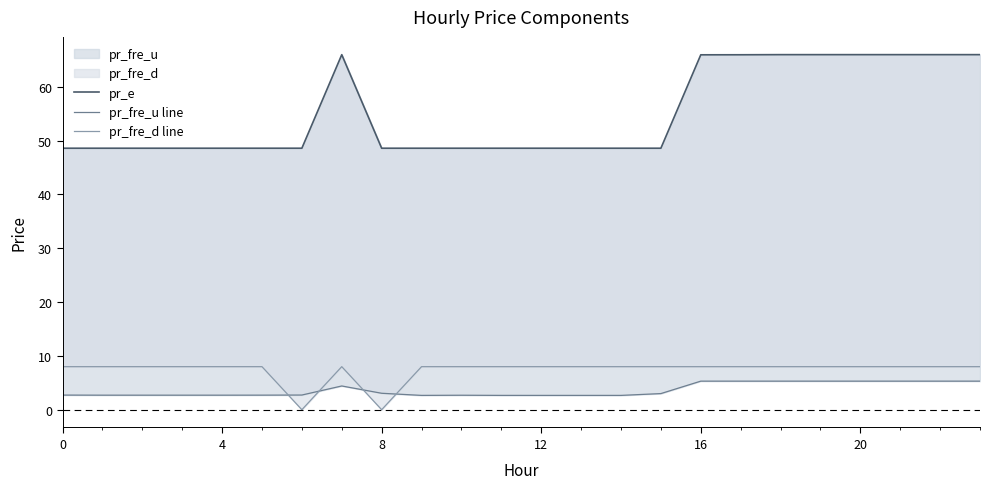

How many times do pr_fre_u line and pr_fre_d line cross each other?

4